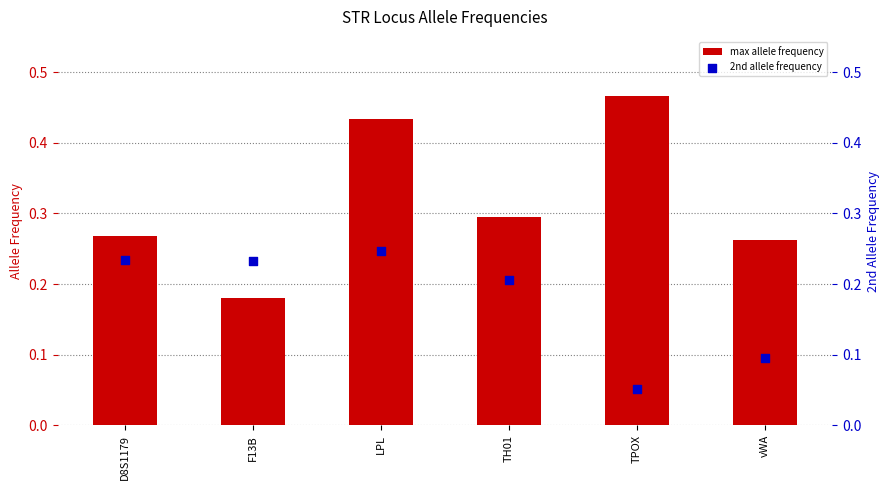

Is the value of 2nd allele frequency at D8S1179 greater than the value of max allele frequency at TH01?

No